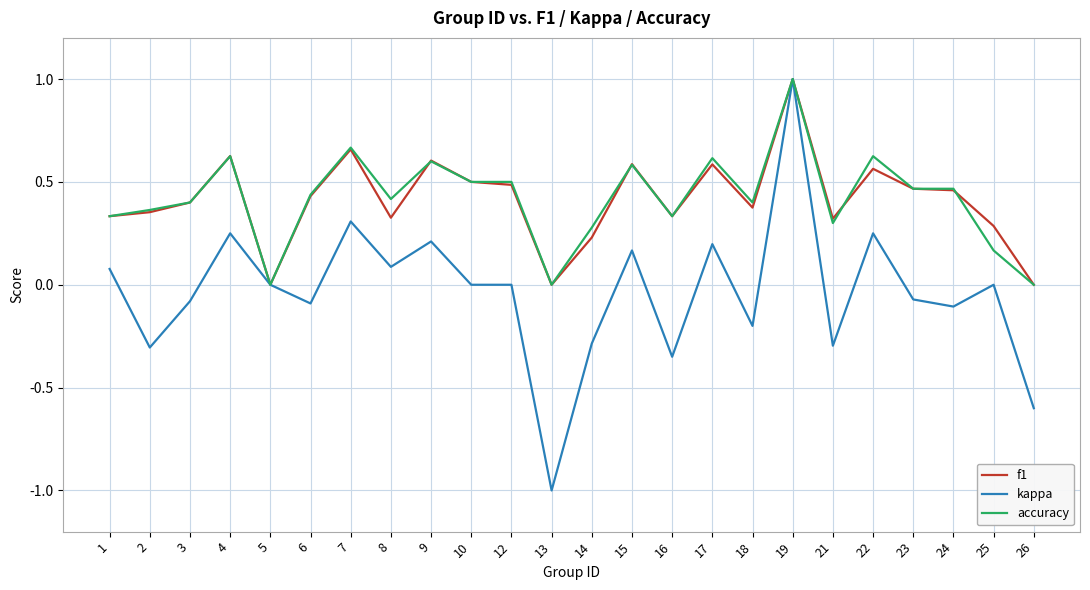

Is the value of kappa at 1 greater than the value of accuracy at 13?

Yes